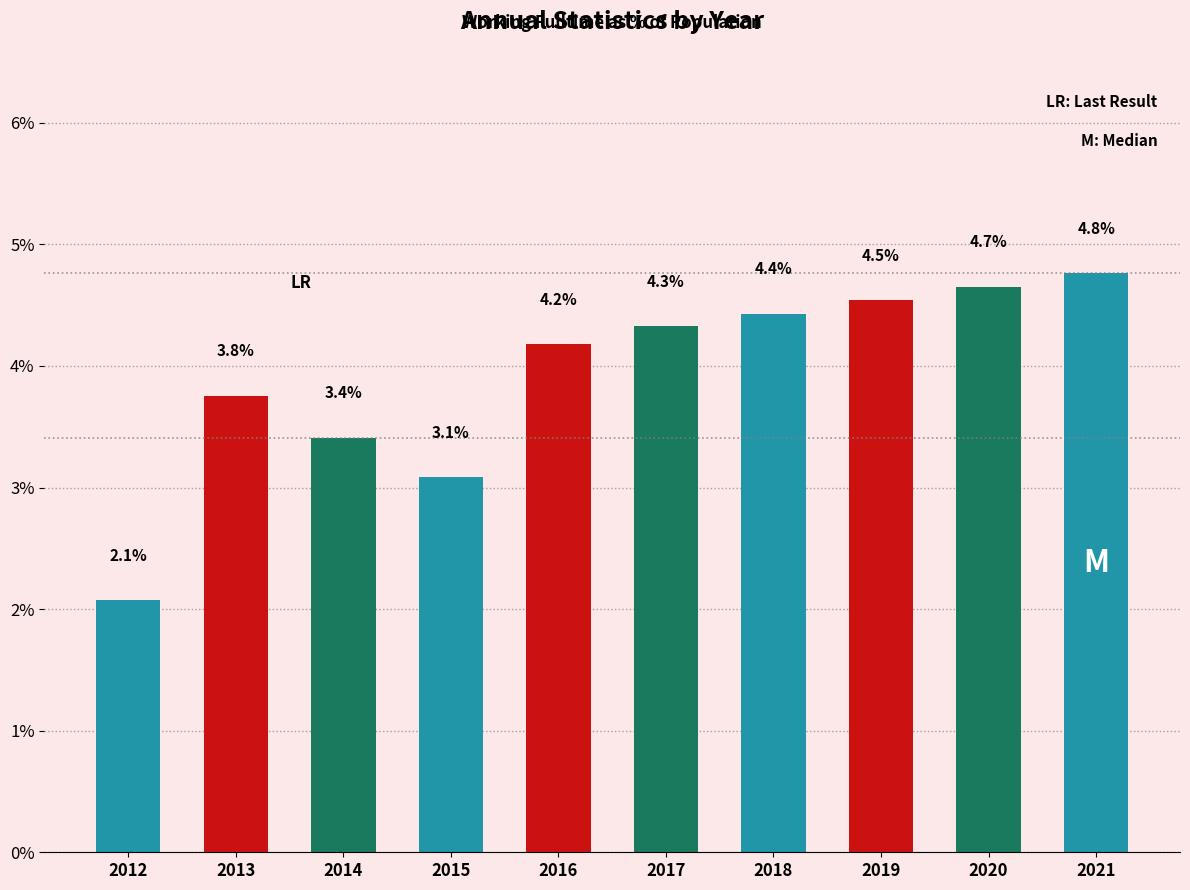

The value at 2015 is 3.1. True or false?

True